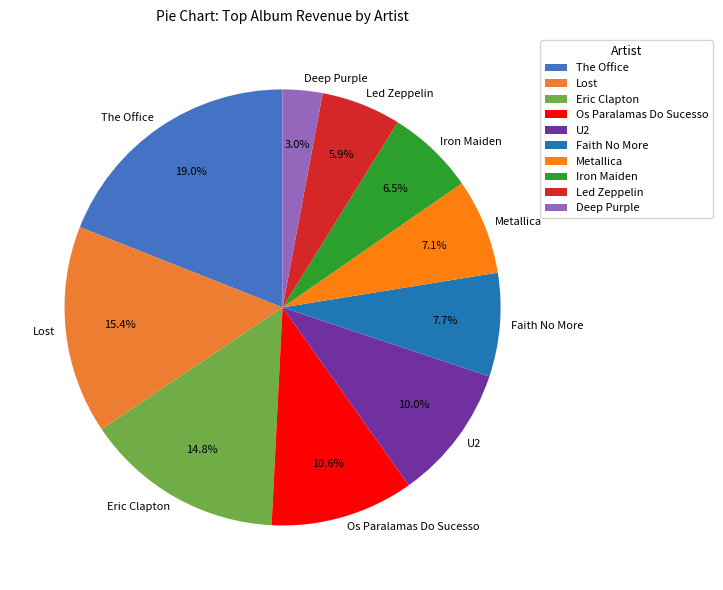

Is it true that Metallica is 7% of the pie?

True